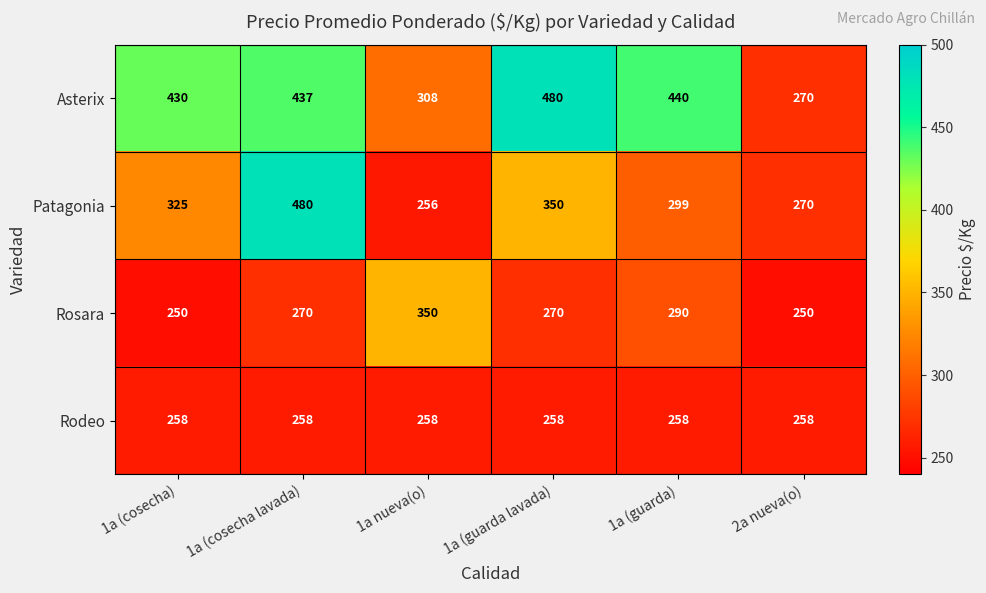

At 1a (guarda), list the series in order from largest to smallest.

Asterix, Patagonia, Rosara, Rodeo